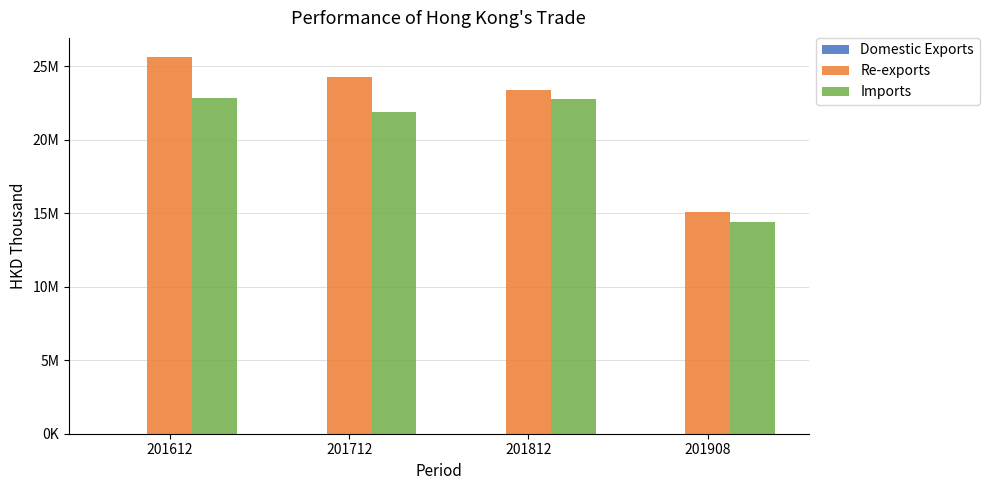

What is the total value across all series at 201812?

46171486.9